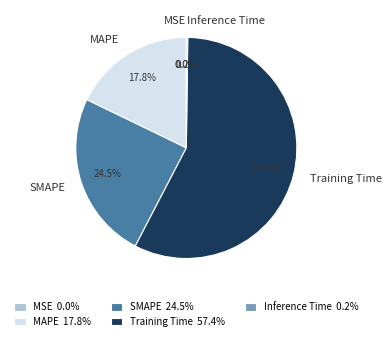

What is the ratio of the value at MAPE to the value at Training Time?

0.3